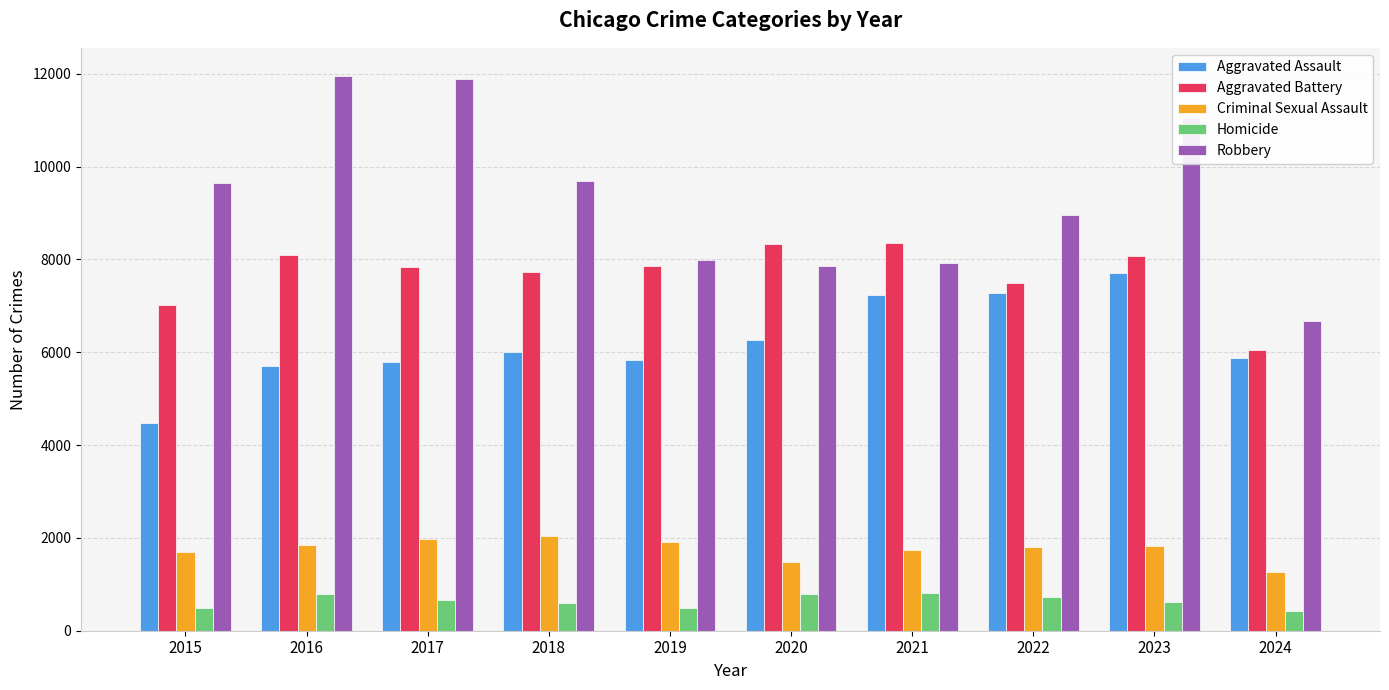

The Aggravated Battery series shows 7491 at 2022. True or false?

True